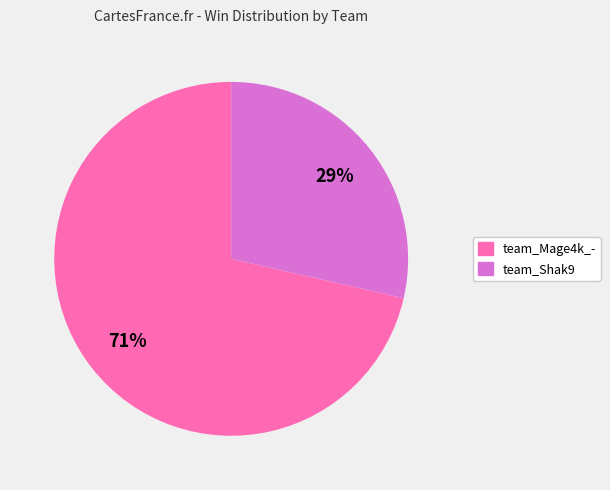

Between team_Mage4k_- and team_Shak9, which is larger?

team_Mage4k_-